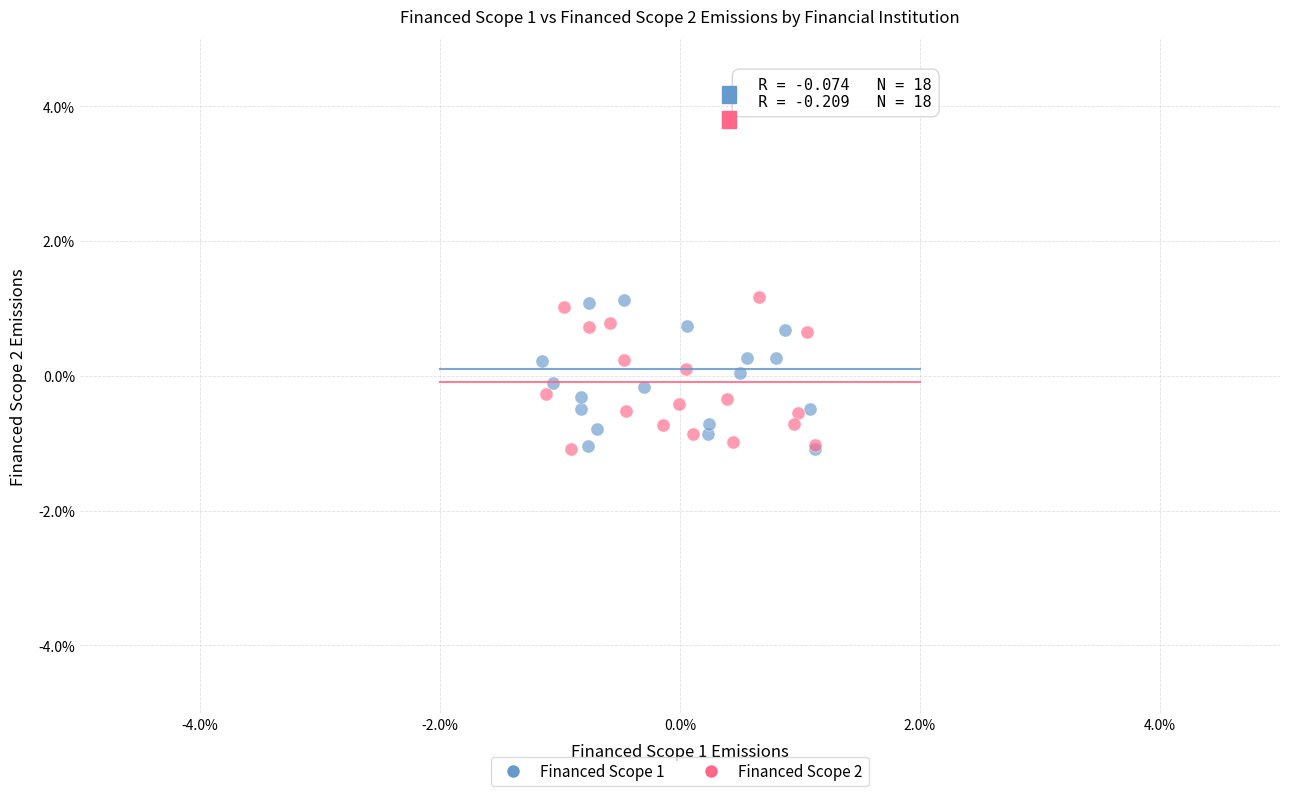

What are all the series names shown in the legend?

Financed Scope 1, Financed Scope 2